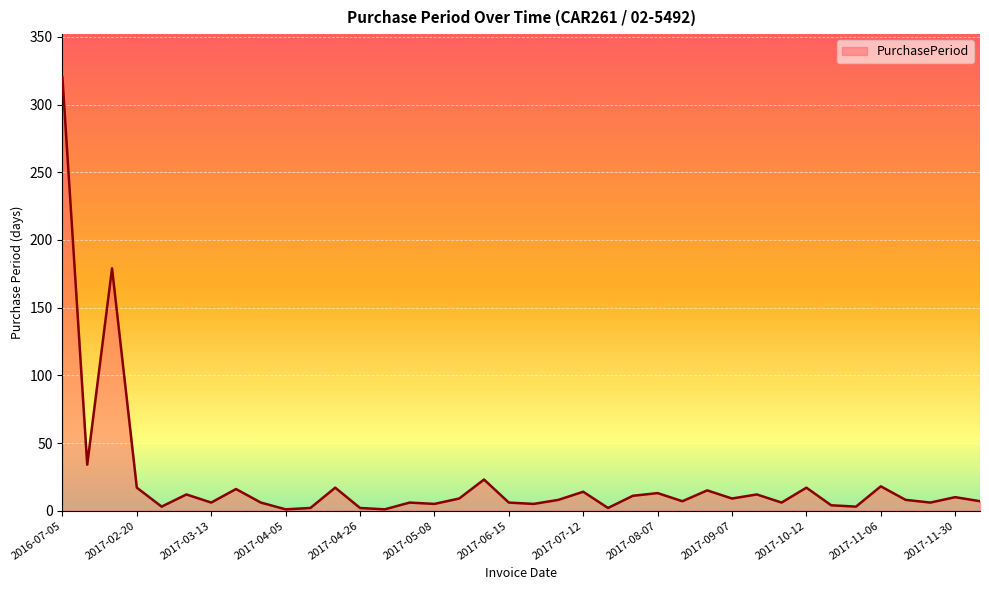

What is the greatest value displayed?

320